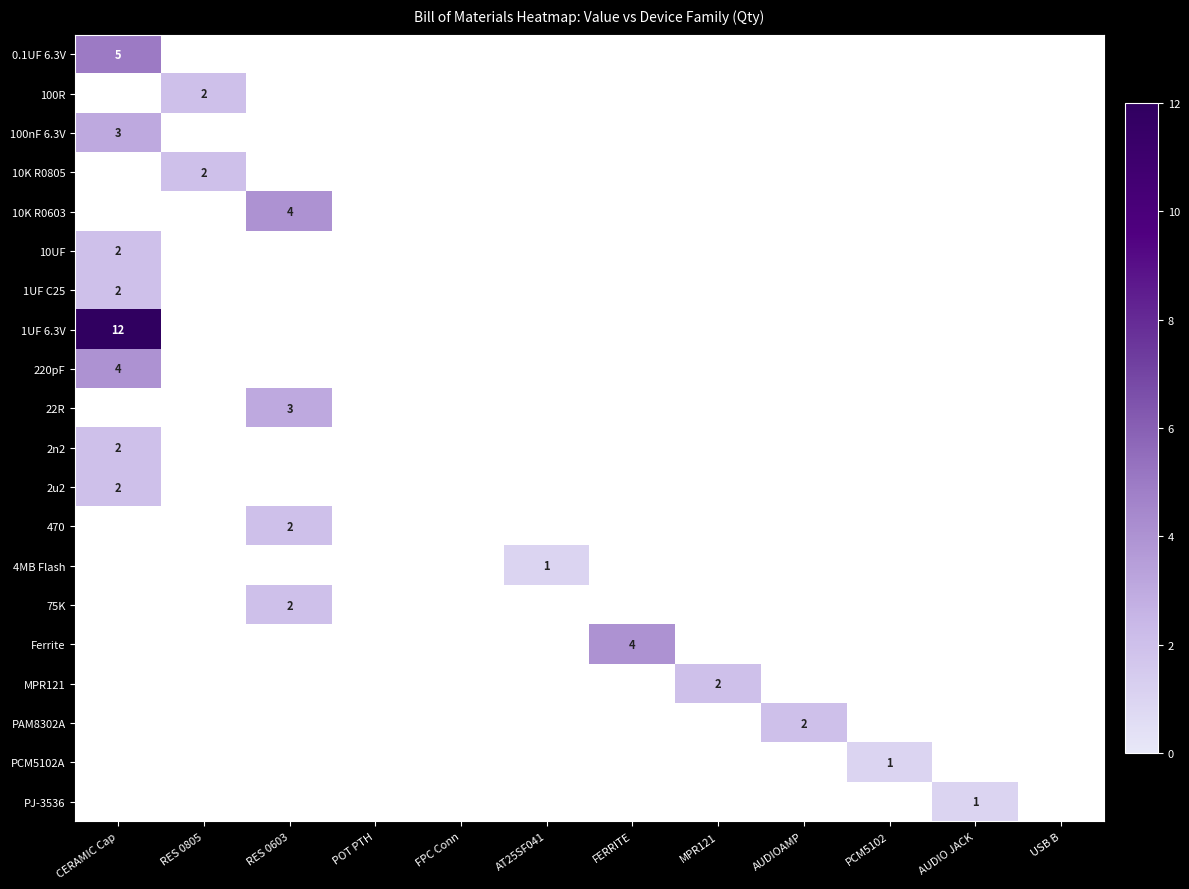

Is it true that 220pF equals 7 at CERAMIC Cap?

False